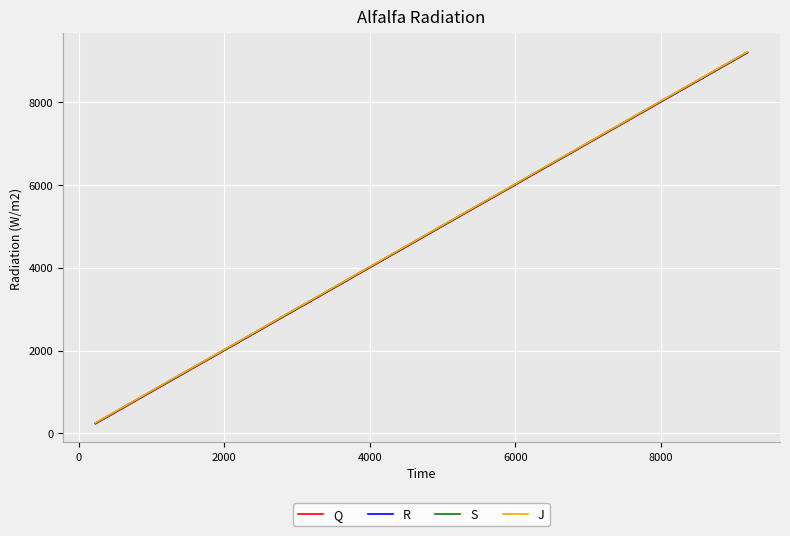

True or false: J and R intersect in this chart.

False